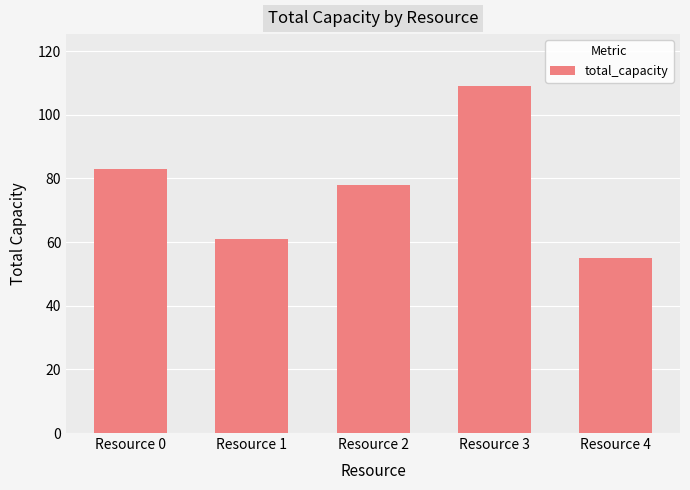

Is it true that the value at Resource 2 is 17?

False